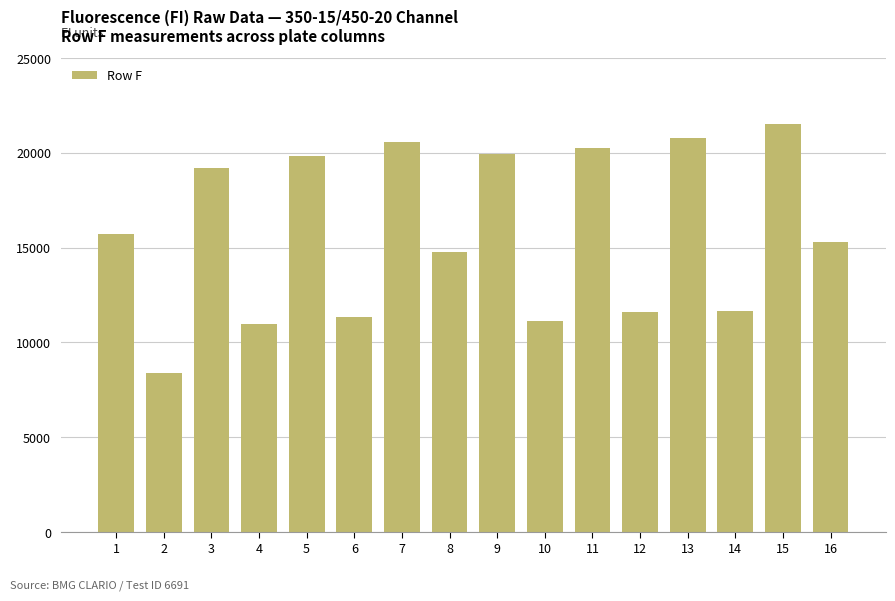

The chart shows a value of 16499 at 4. True or false?

False